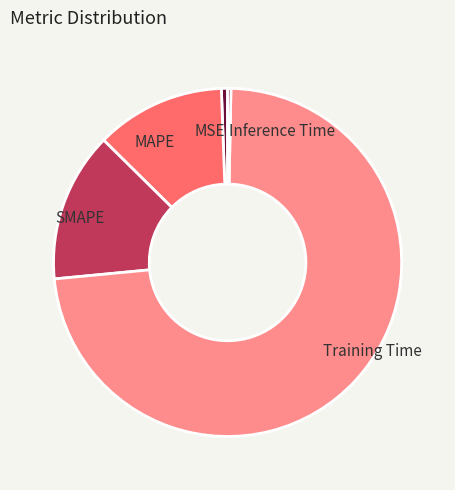

Which category has the biggest portion of the pie?

Training Time